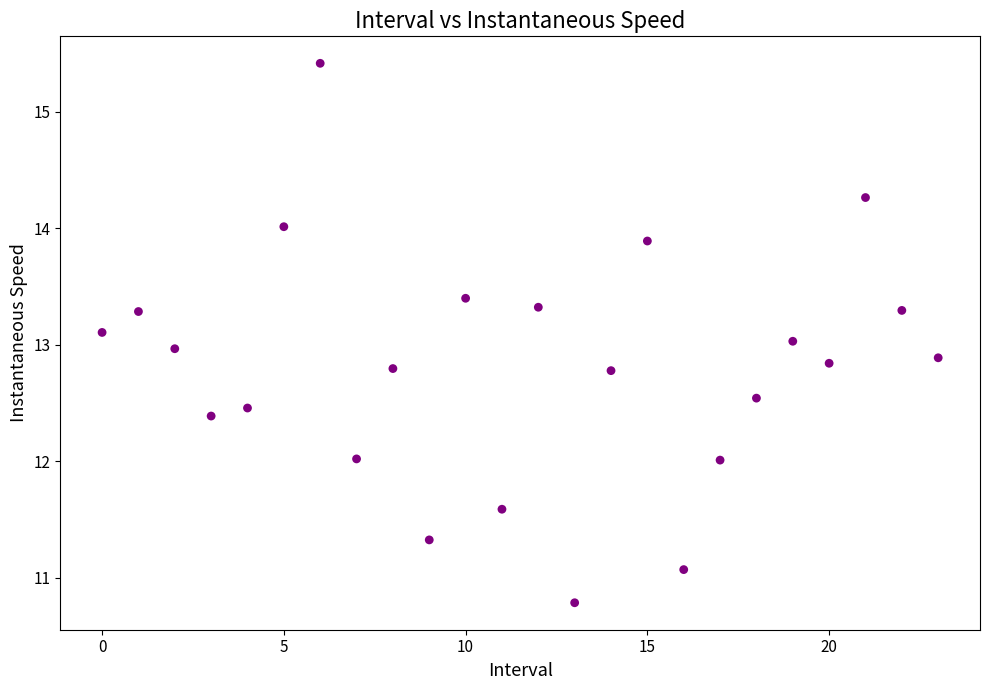

What is the range of Y values (max minus min)?

4.6